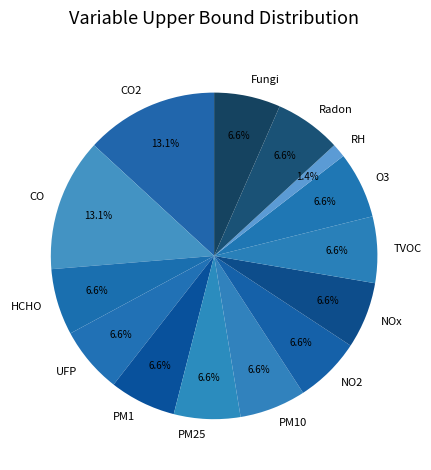

Is CO the majority of the pie?

No